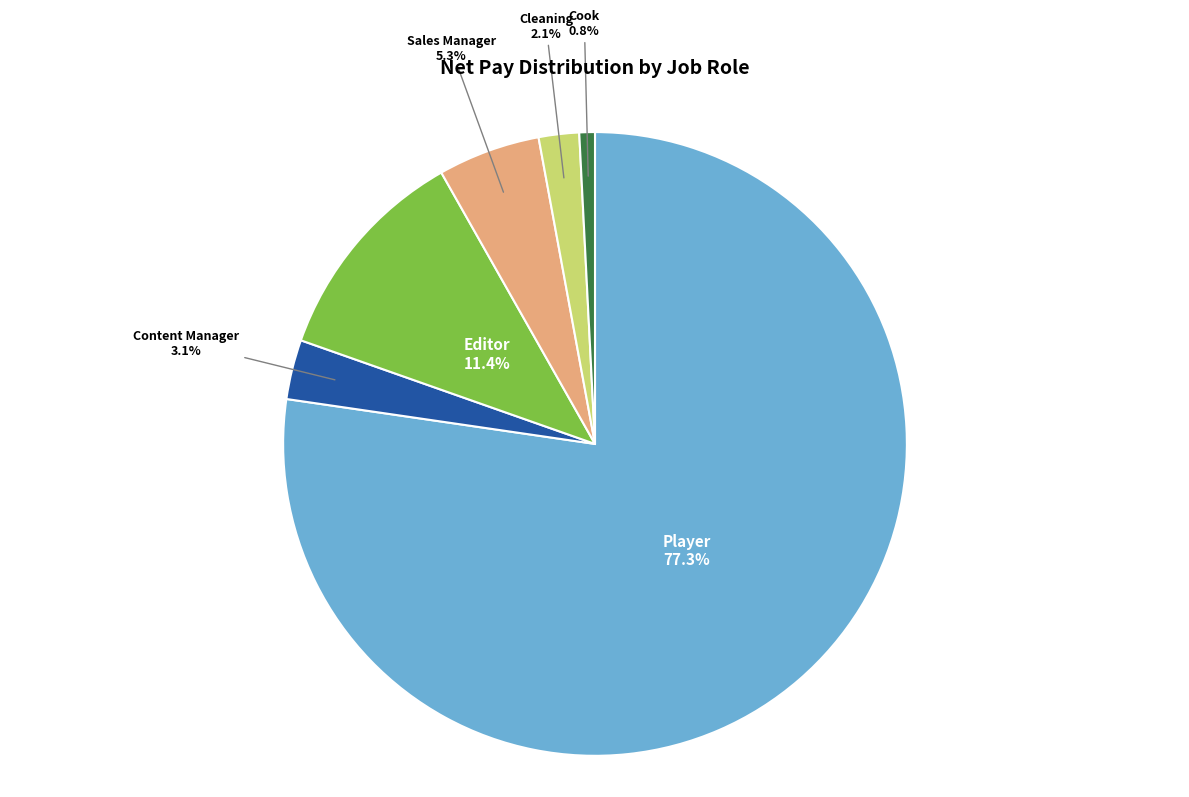

What is the smallest slice in the pie chart?

Cook